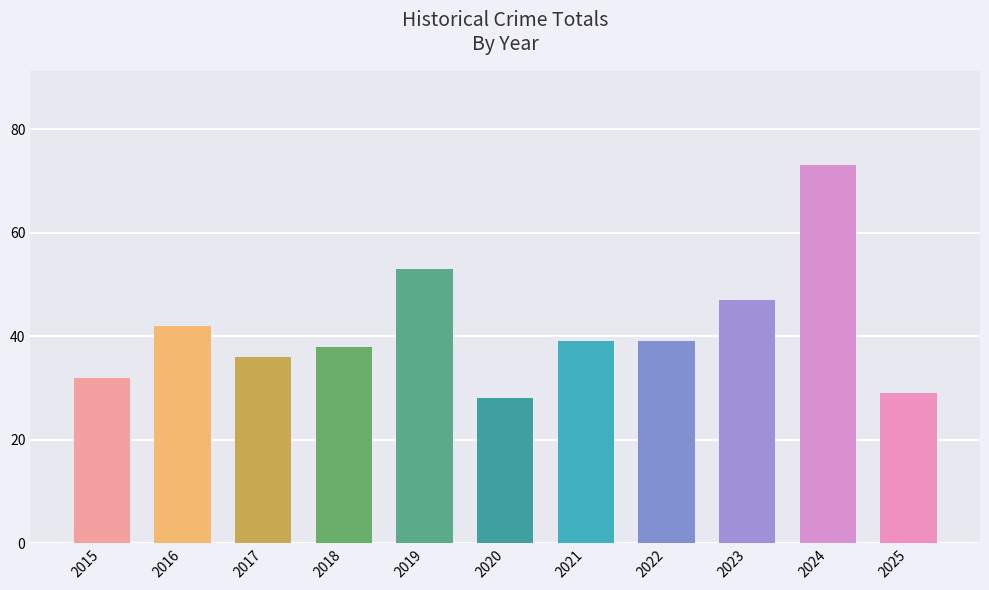

How many categories are shown in the chart?

11